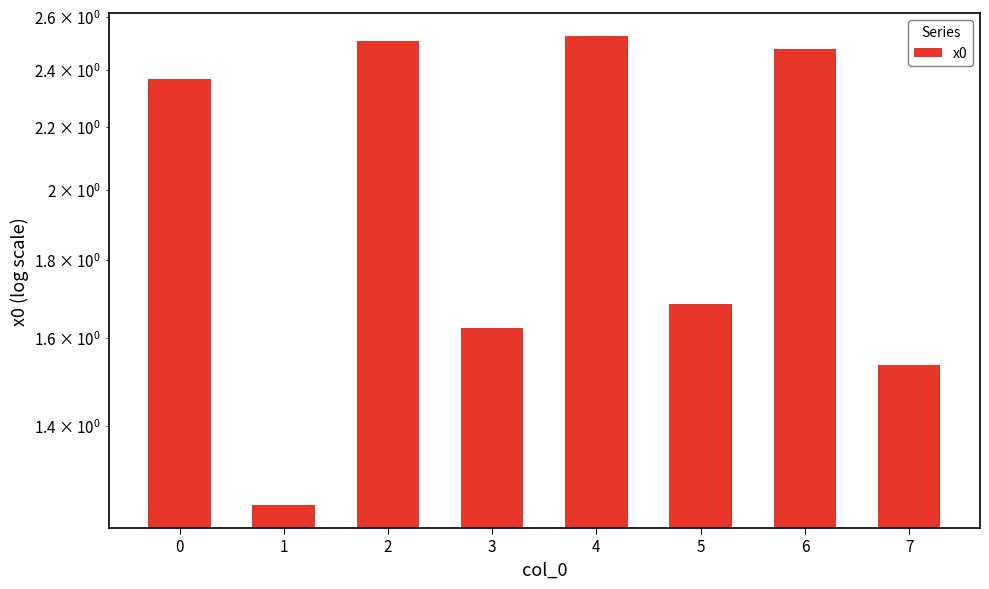

Rank the categories by value from lowest to highest.

1, 7, 3, 5, 0, 6, 2, 4